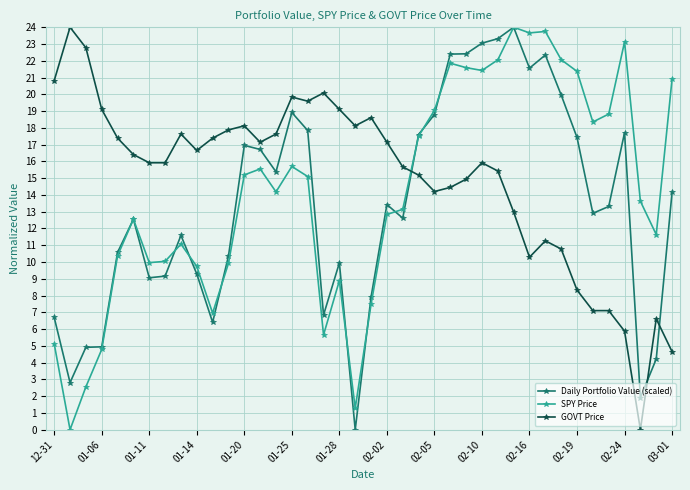

What is the difference between the maximum and minimum values in the GOVT Price series?

24.0